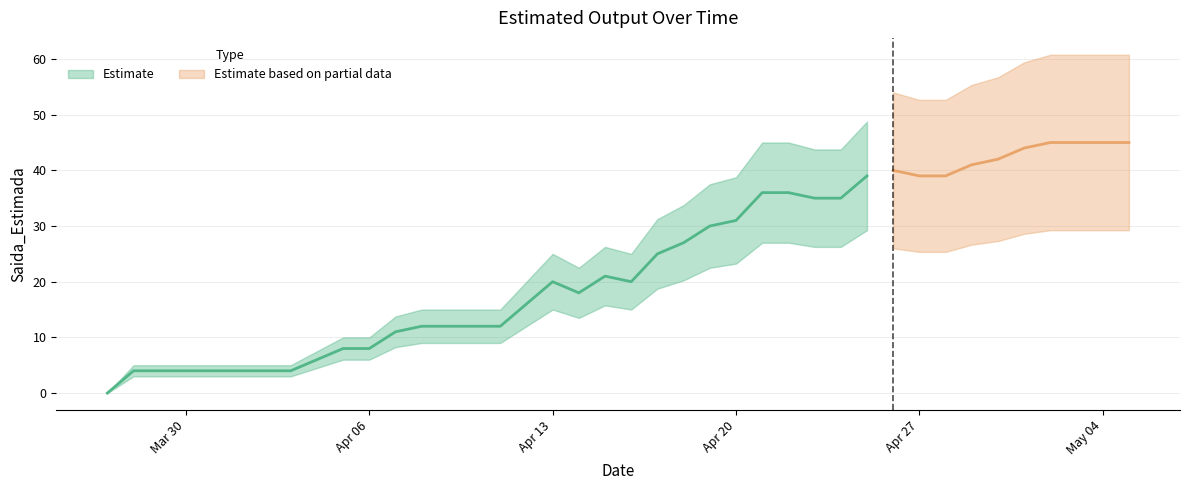

How many points are higher than both their immediate neighbors (excluding endpoints)?

3